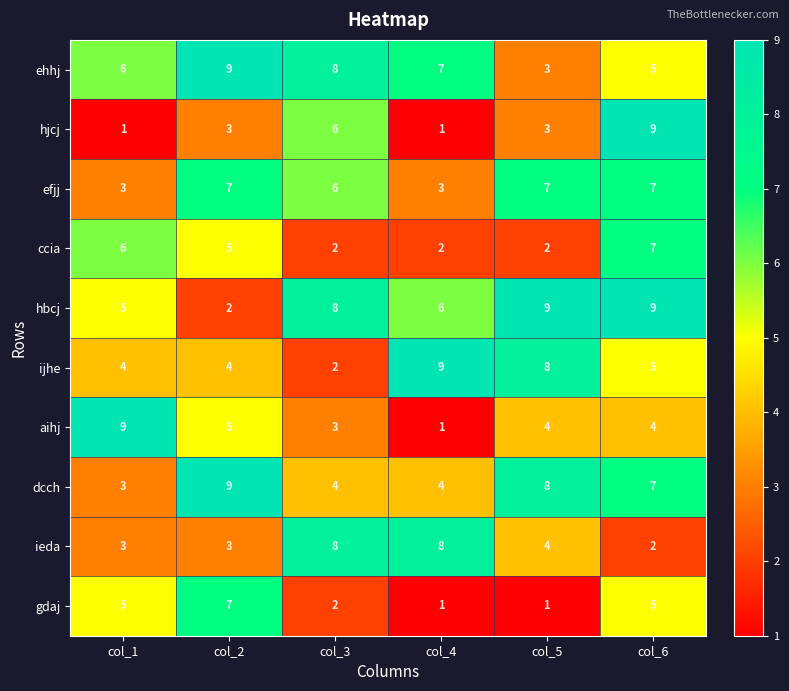

The ijhe series shows 4 at col_2. True or false?

True